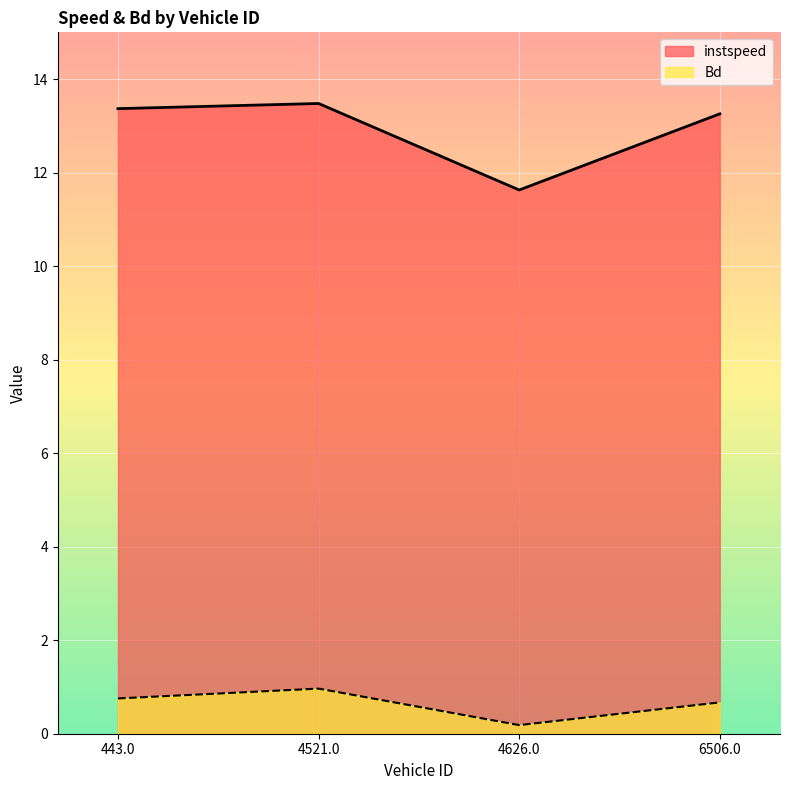

Rank the series at 6506.0 from highest to lowest value.

instspeed, Bd